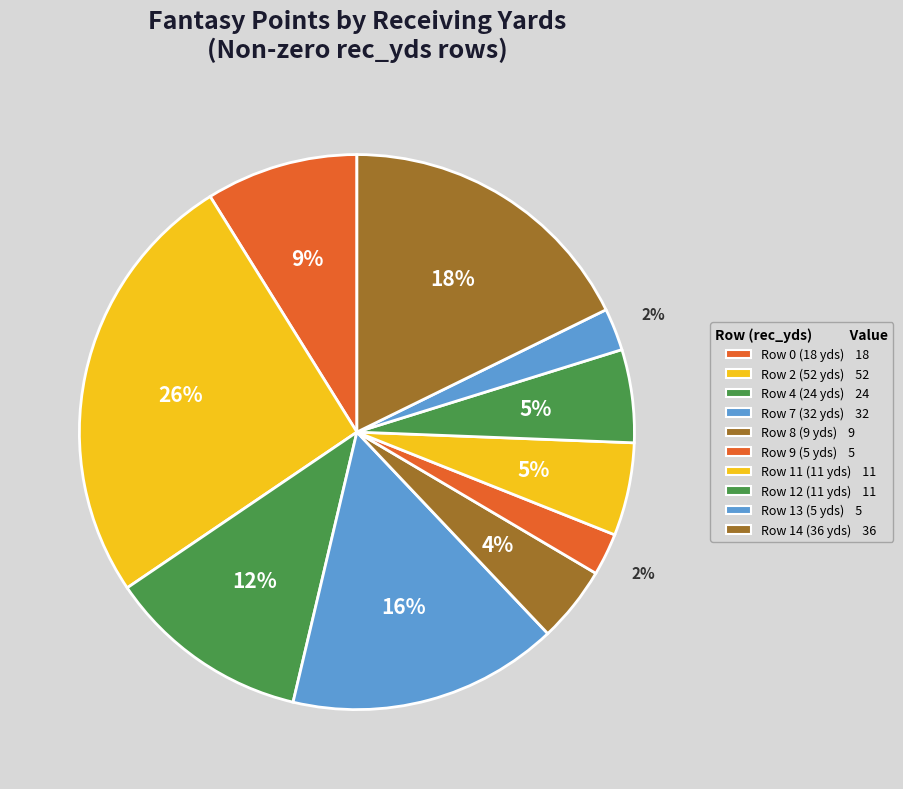

Count the number of slices in the pie.

10